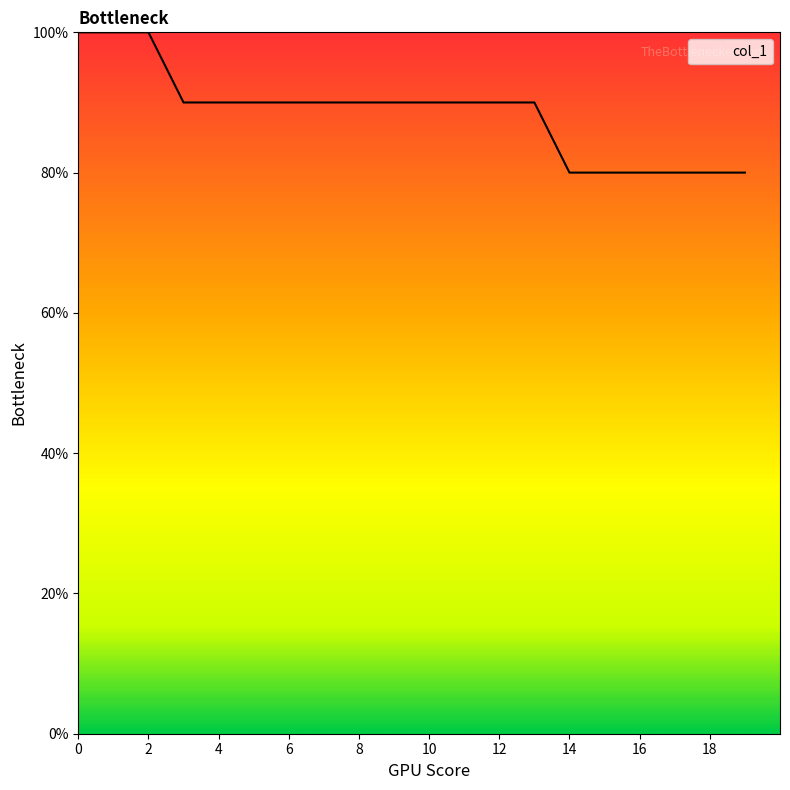

What is the smallest value displayed?

80